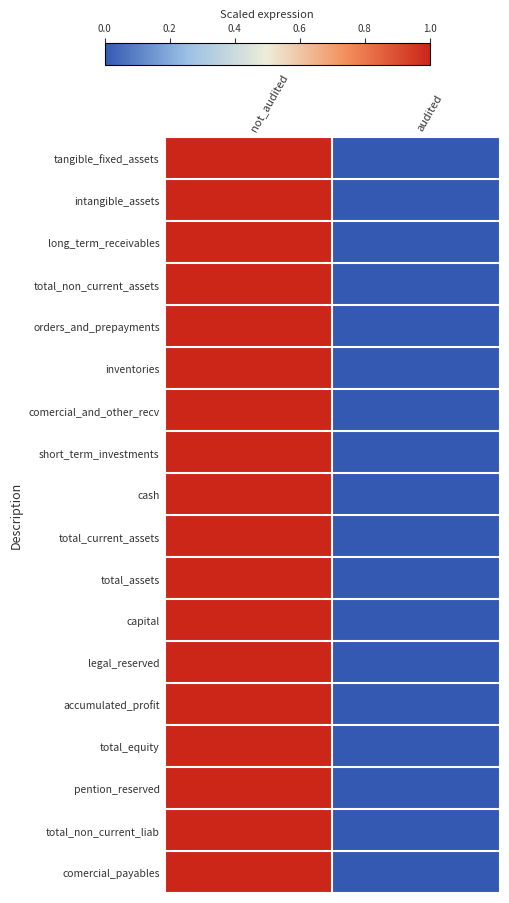

At how many categories does at least one series exceed 0?

1